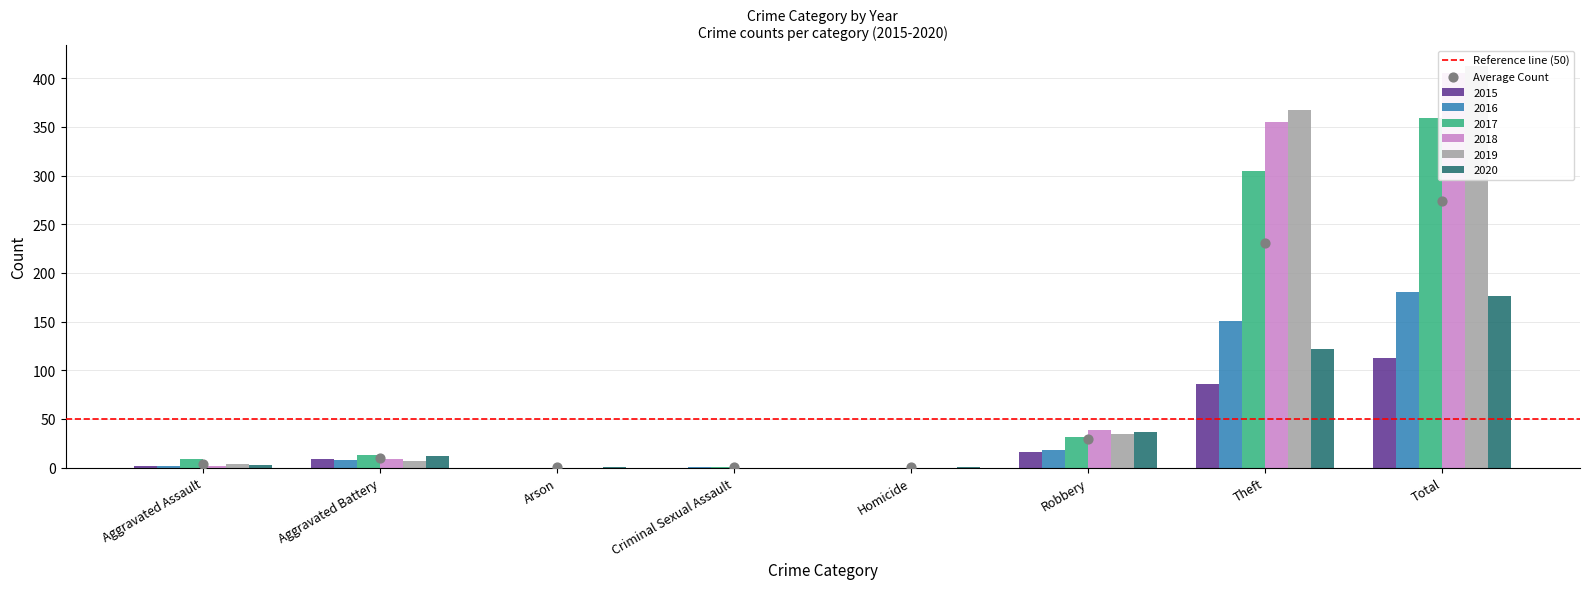

Which series reaches the minimum Y coordinate?

2015